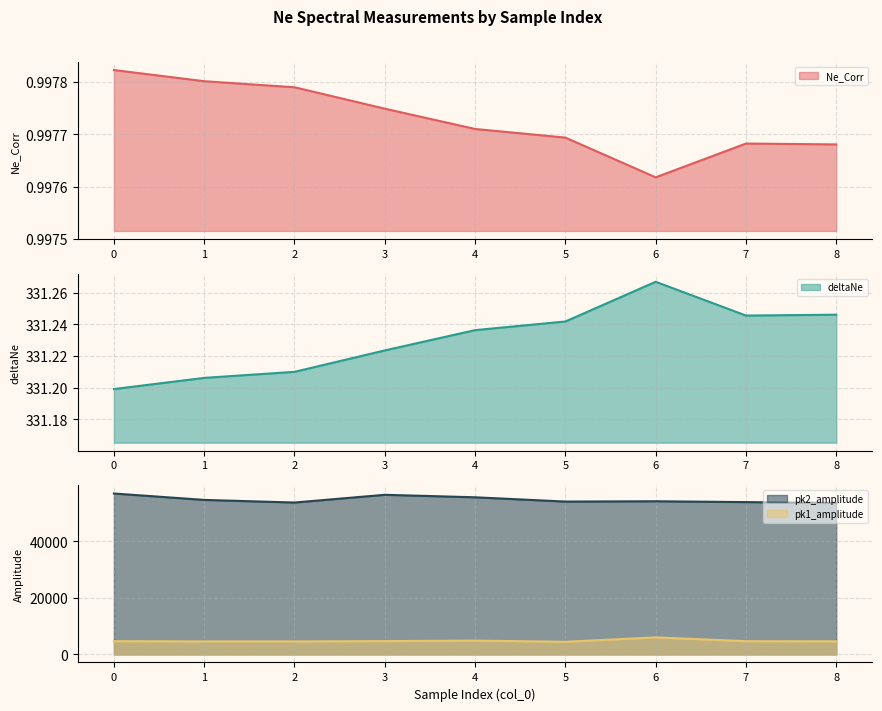

Which series has the largest range (max minus min)?

pk2_amplitude